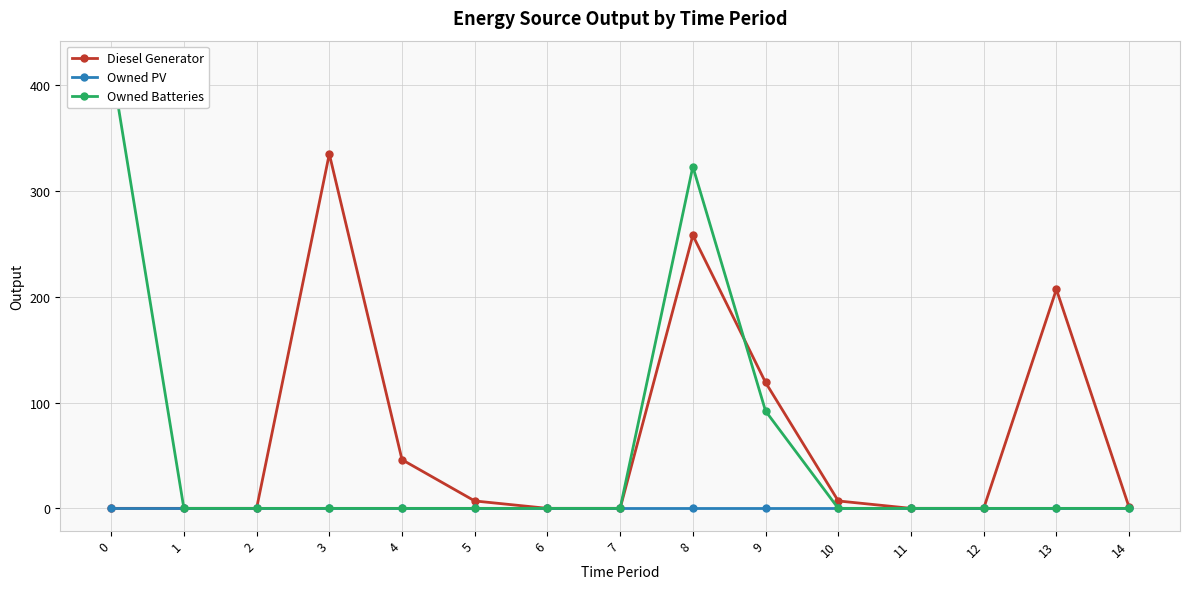

How many positive values does the Owned Batteries series have?

3